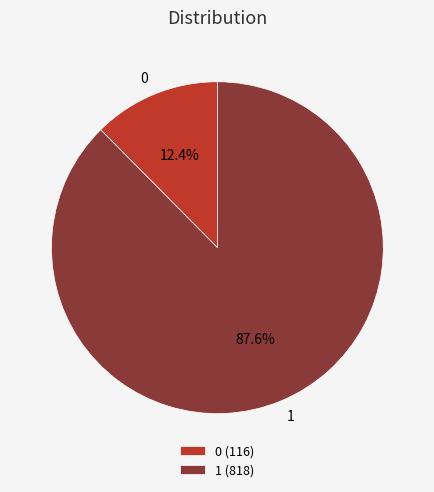

Which slice is the largest?

1